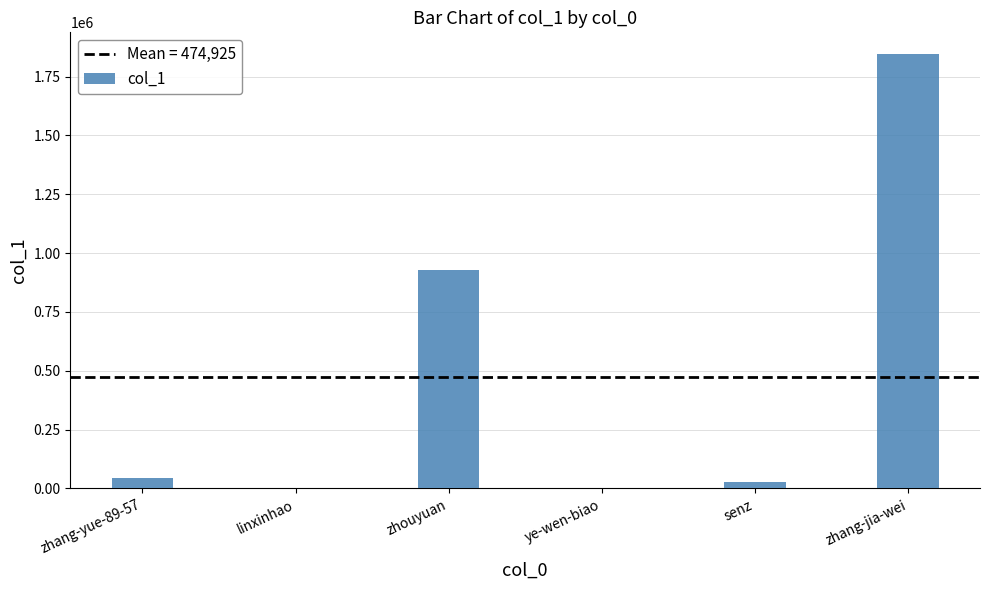

What is the sum of all values?

2849549